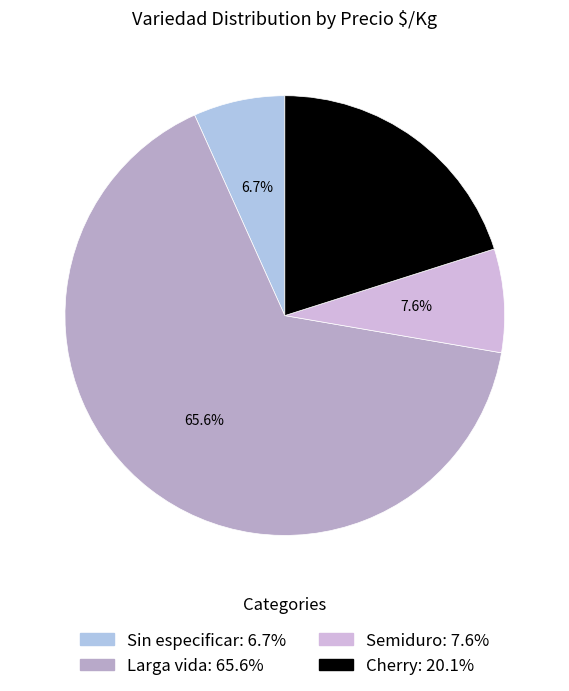

How many segments does this pie chart have?

4